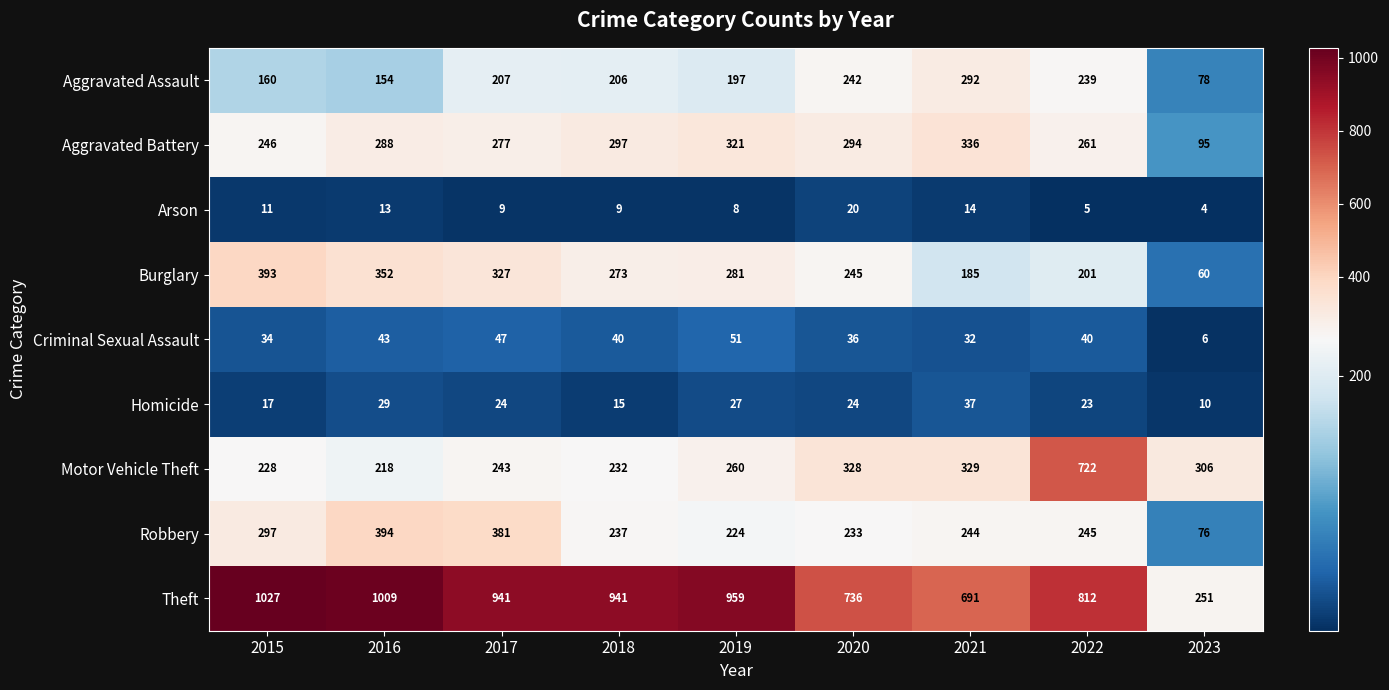

Which category has the lowest value across all series?

2023